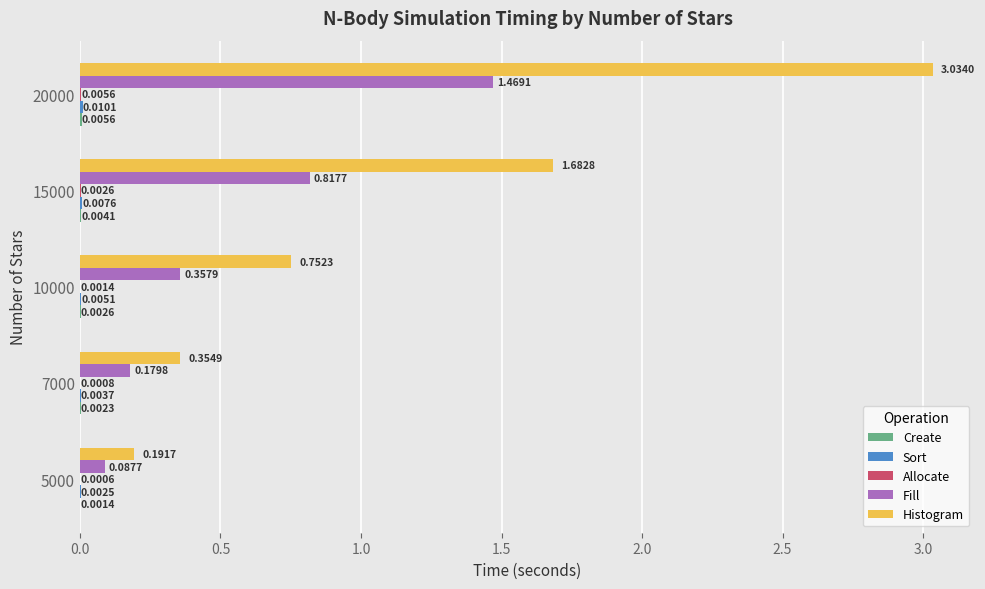

At which category is the sum across all series the highest?

20000